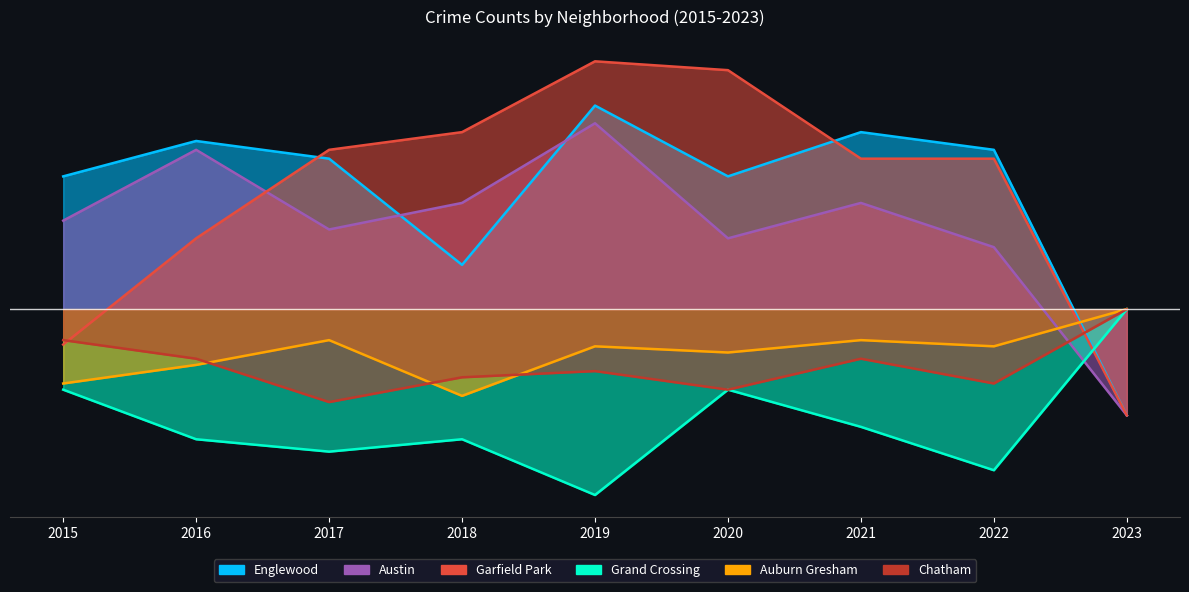

How many data points in Englewood are less than 17?

4